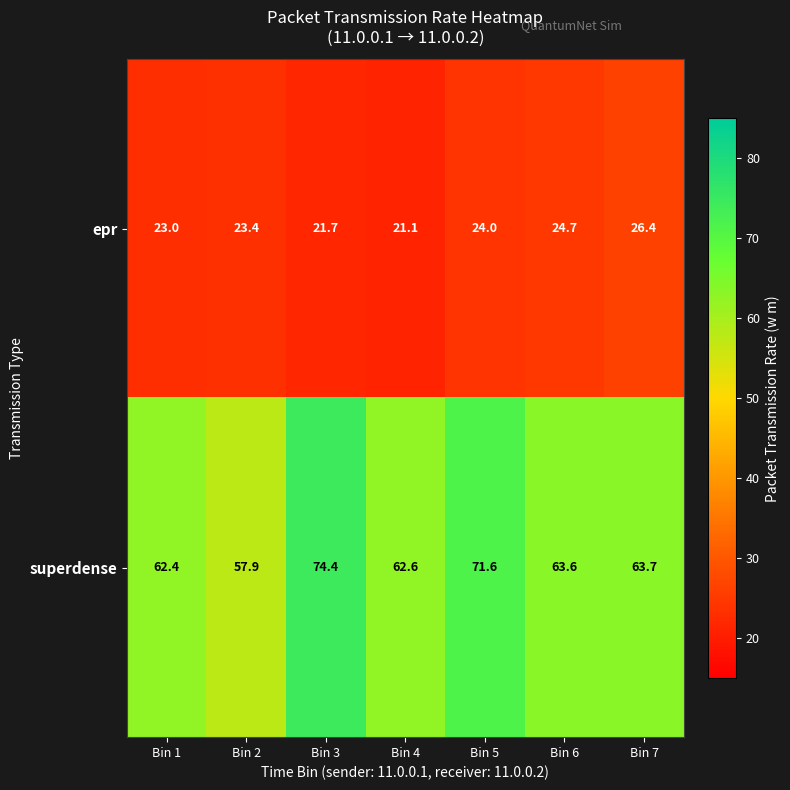

At which category is the sum across all series the highest?

Bin 3